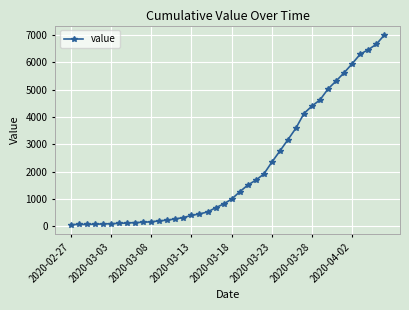

What is the greatest value displayed?

6995